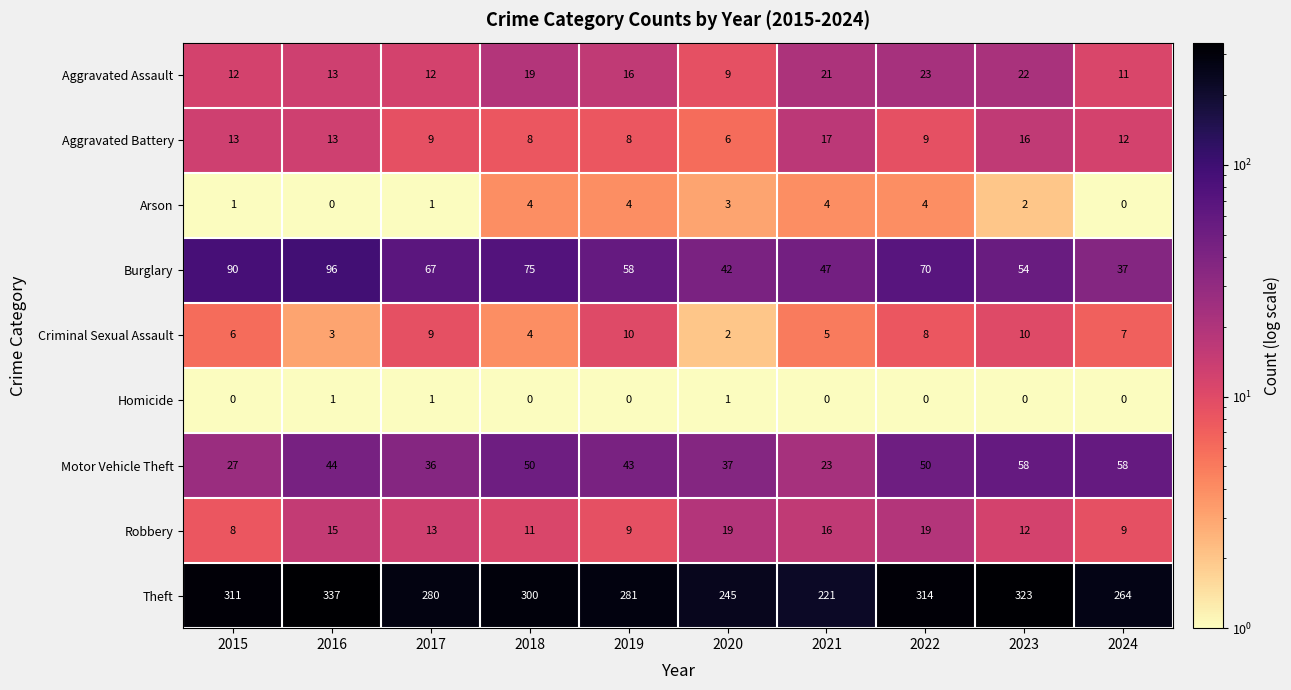

The Robbery series shows 23 at 2017. True or false?

False